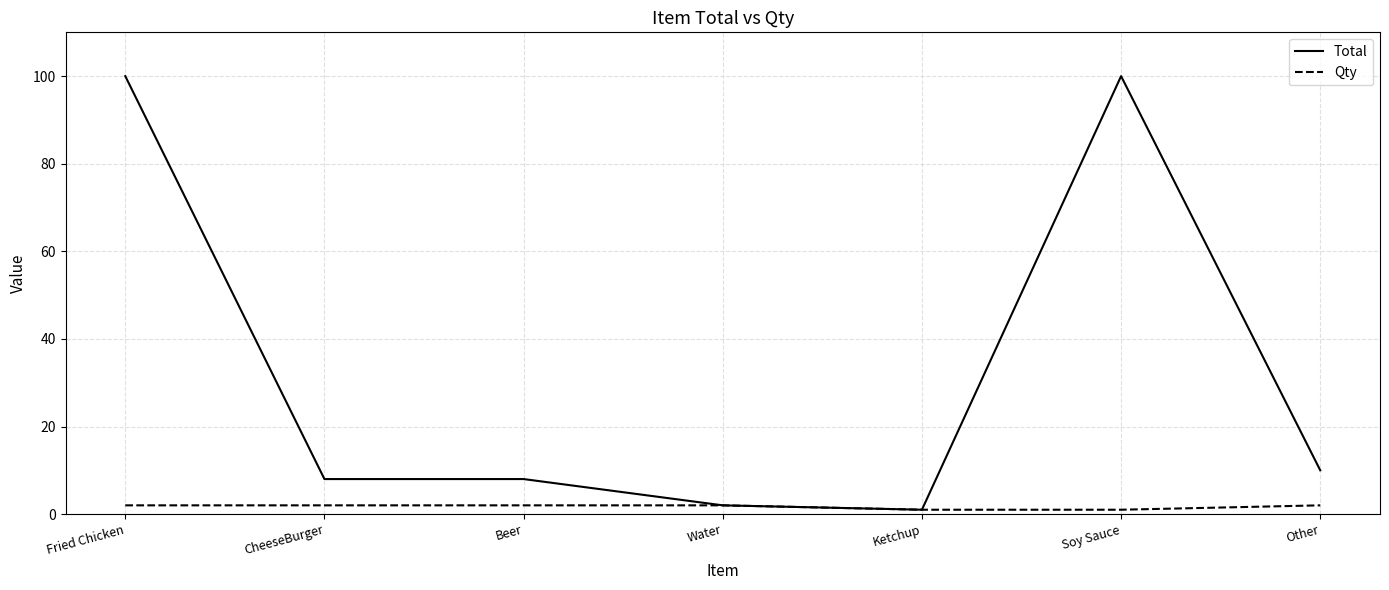

Rank the series by their average value, from highest to lowest.

Total, Qty